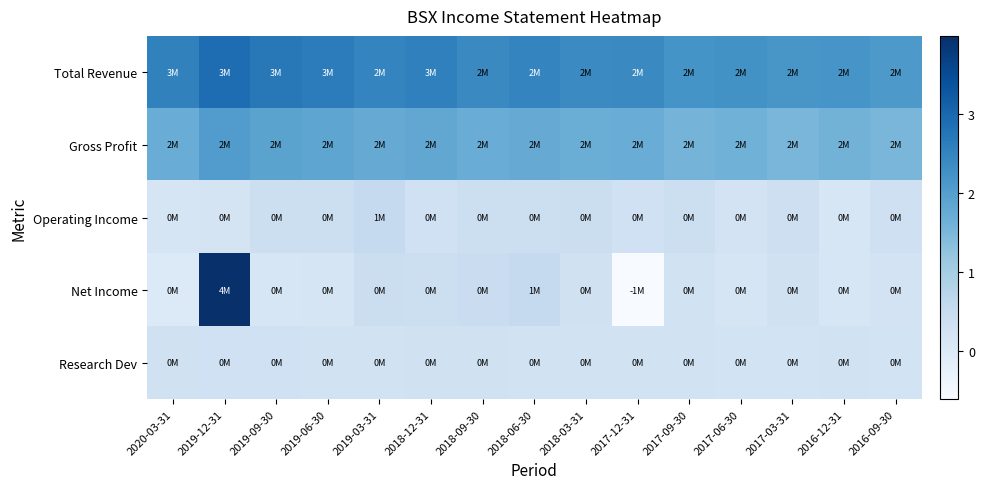

What is the spread (max minus min) of values at 2019-06-30?

2.5